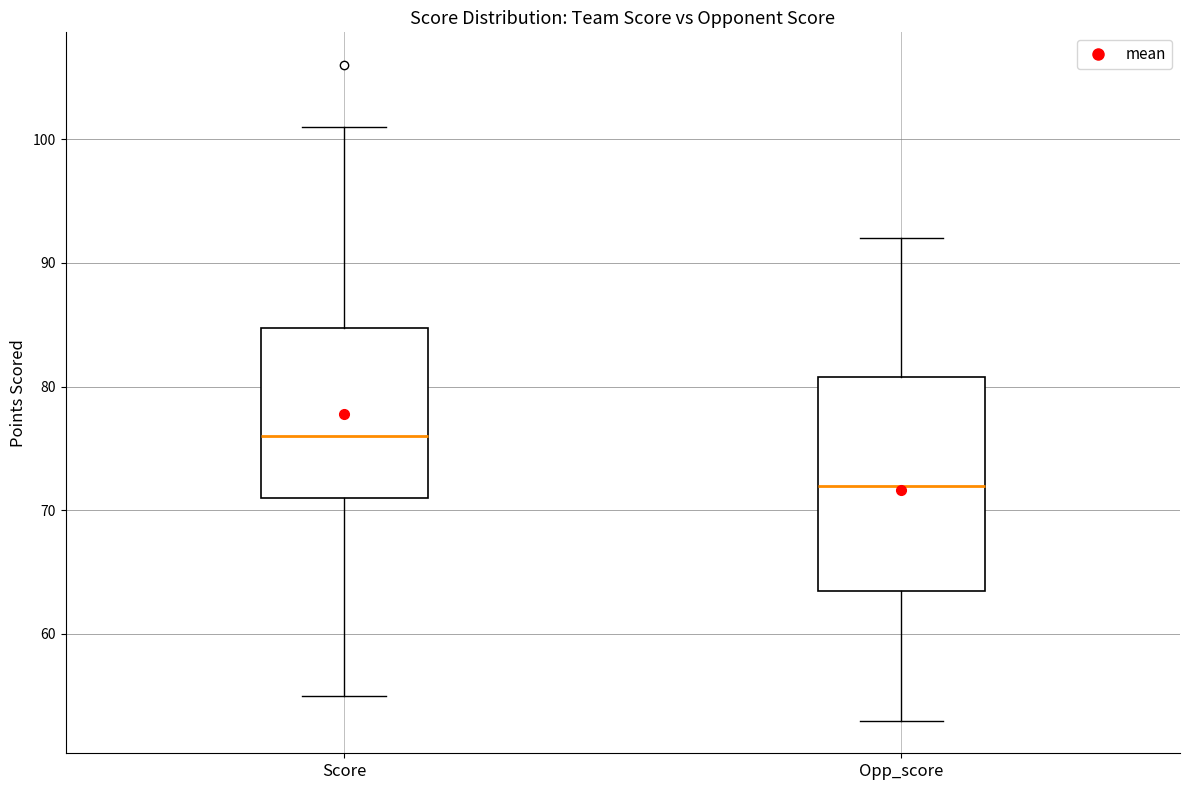

Where is the upper edge of the box for Opp_score on the y-axis? The values are not printed on the chart, so give them approximately, as read against the axis.

81